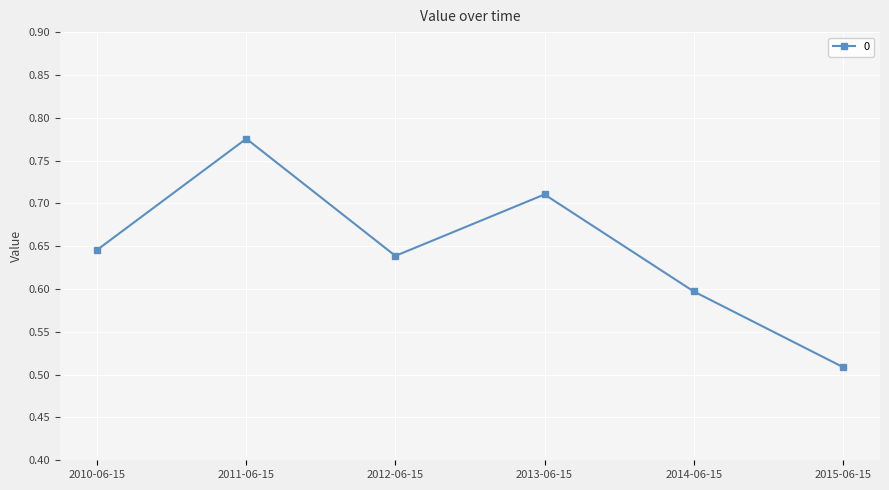

What is the sum of the values at 2014-06-15 and 2015-06-15?

1.1